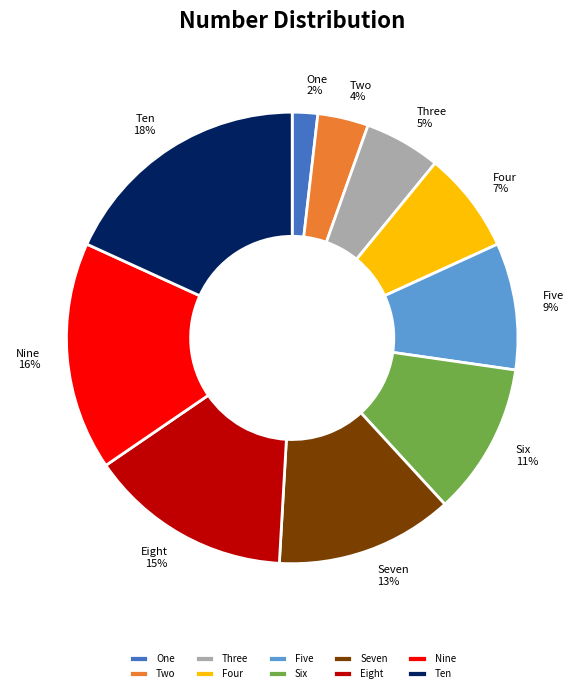

Does Three represent more than half of the total?

No